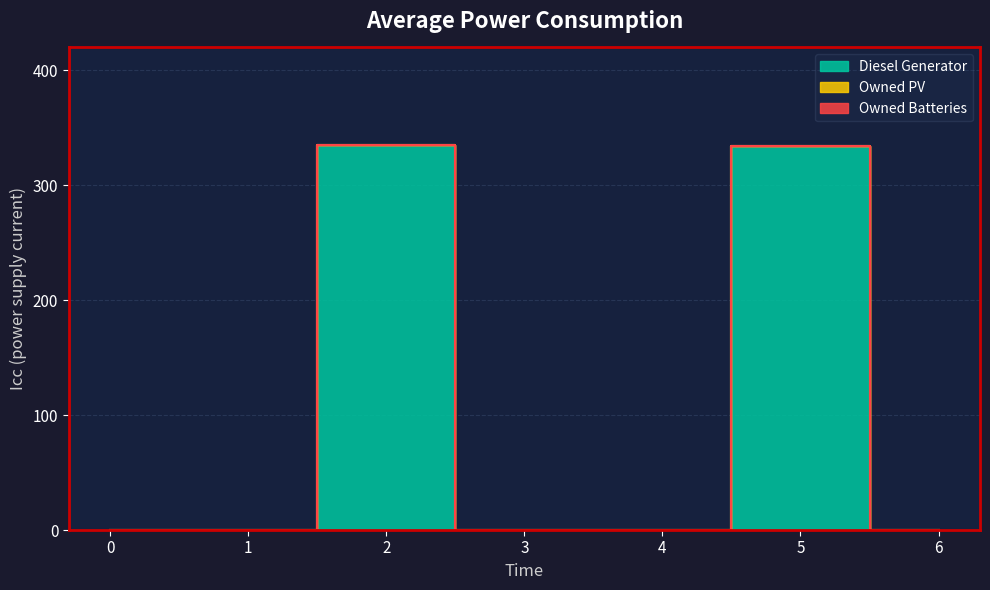

List the series in order of their peak value, lowest first.

Owned PV, Owned Batteries, Diesel Generator